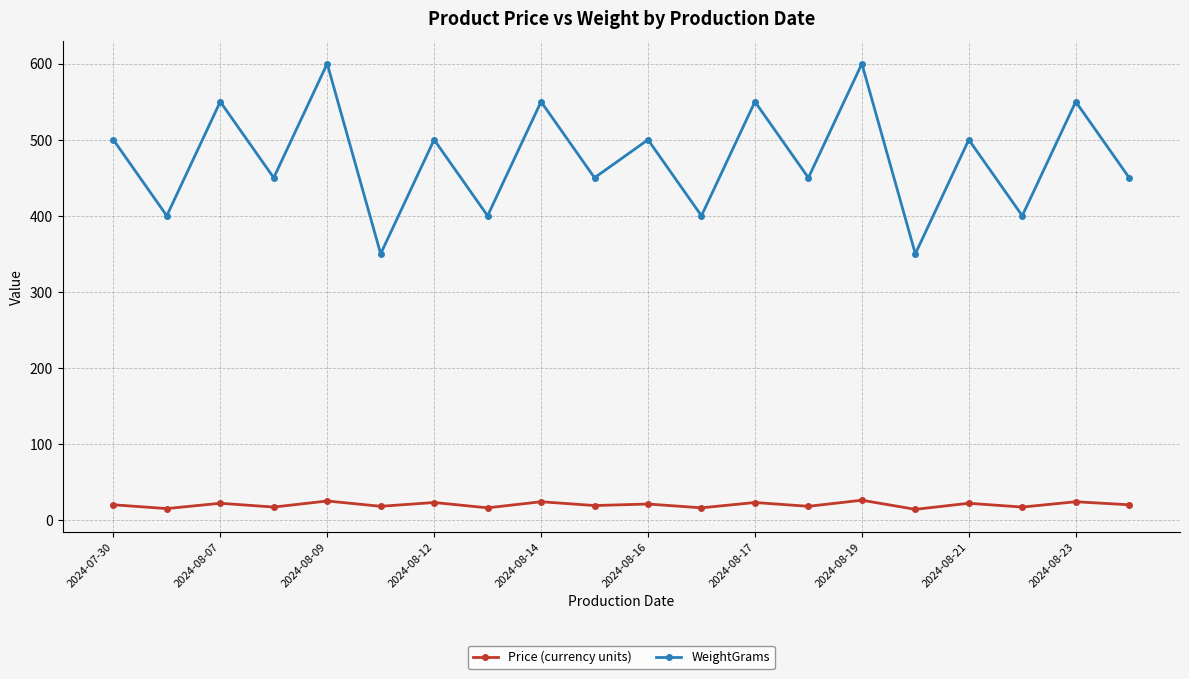

In WeightGrams, how many points are higher than both neighbors (excluding endpoints)?

9